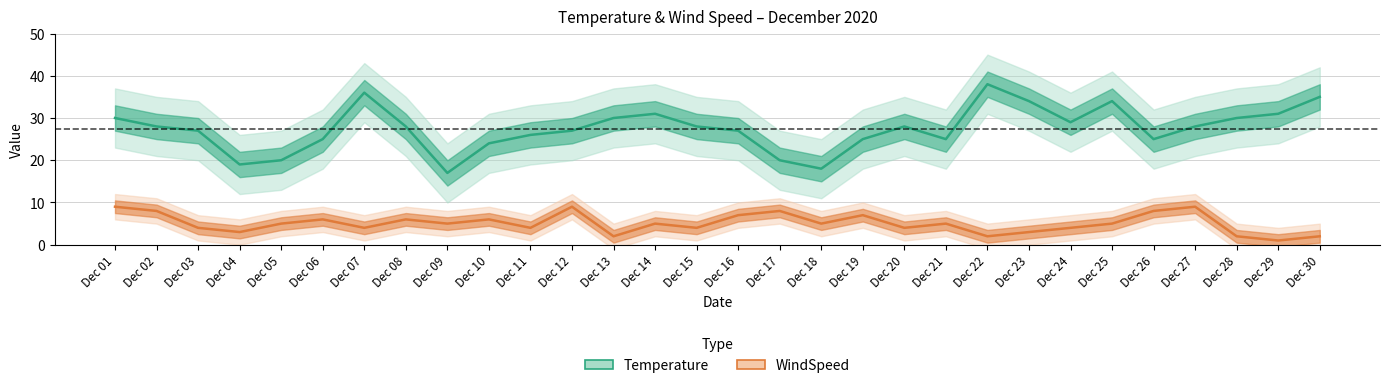

Where does the WindSpeed series first go above 5?

Dec 01